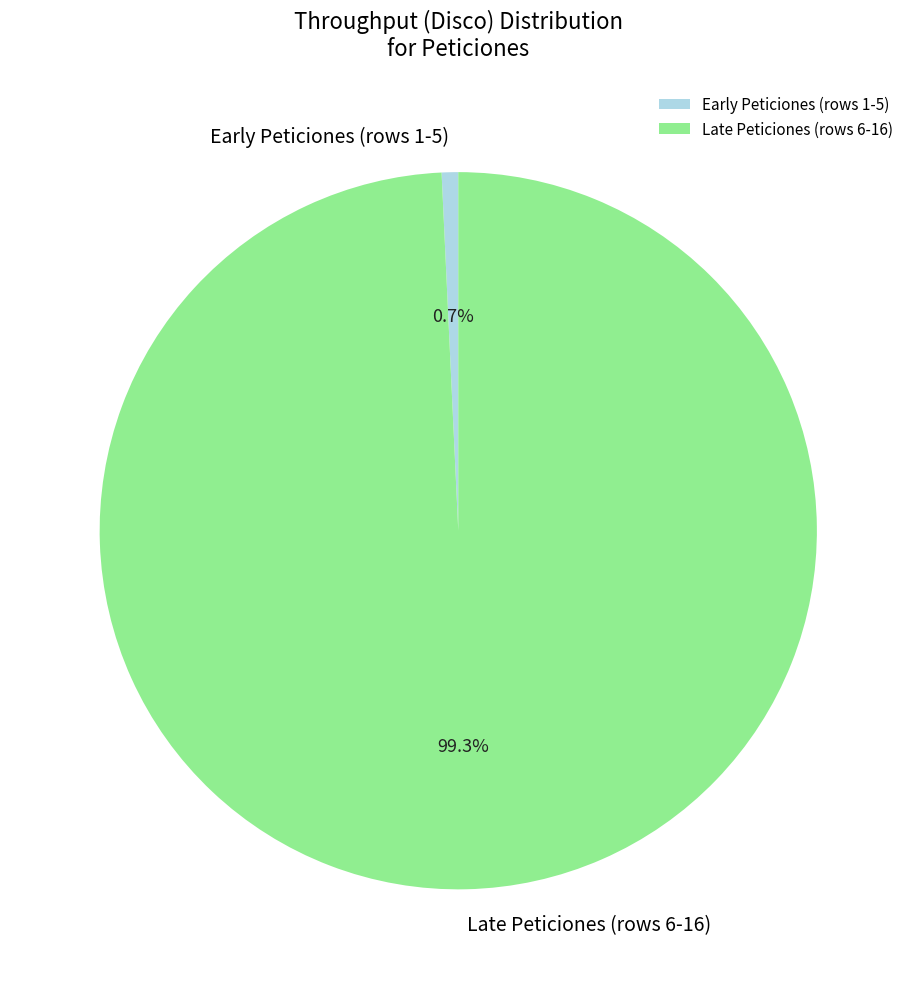

What percentage is NOT represented by Late Peticiones (rows 6-16)?

0.7%